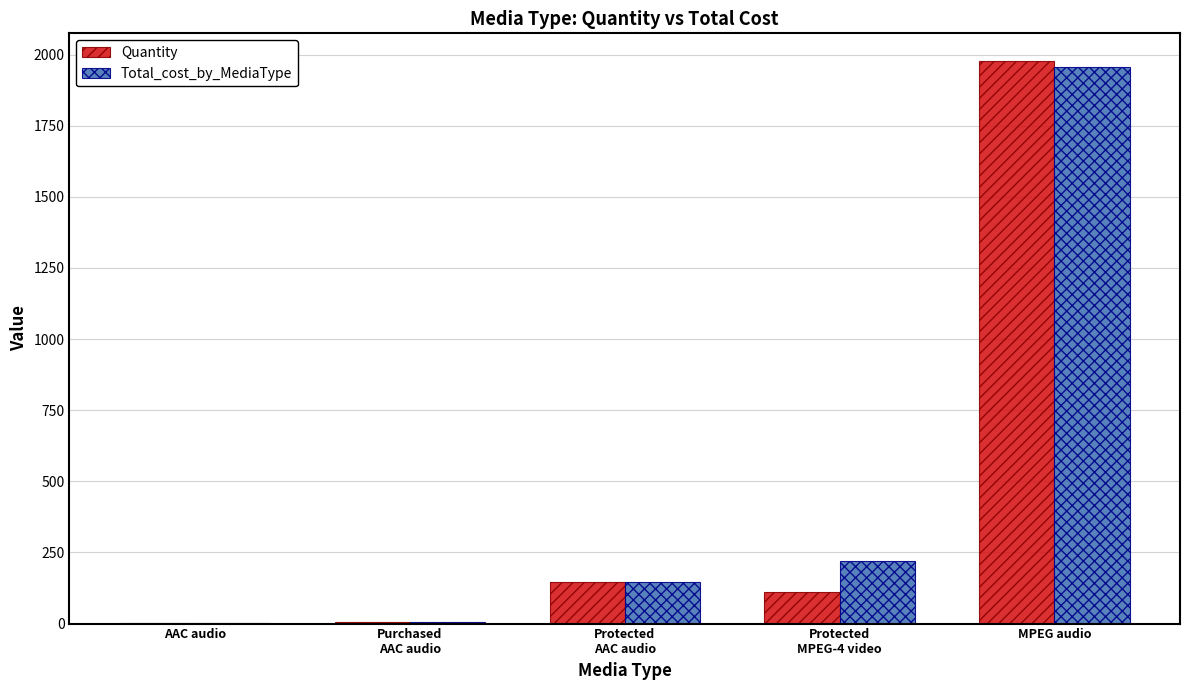

Which label corresponds to the largest value in the chart?

MPEG audio